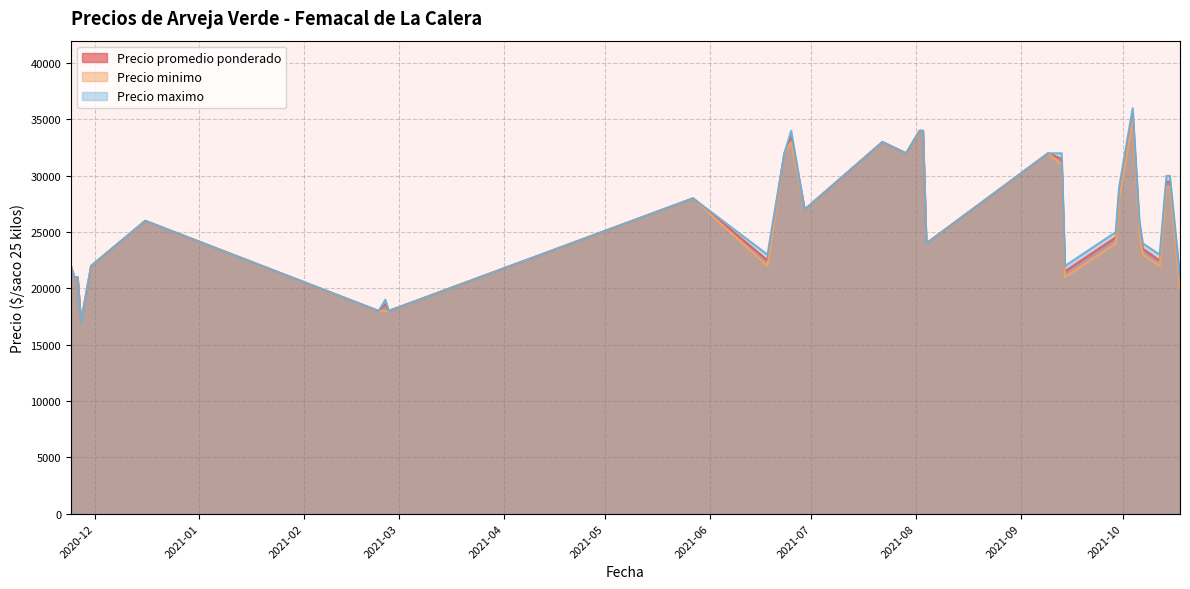

What position from the left is 2021-09-14?

27